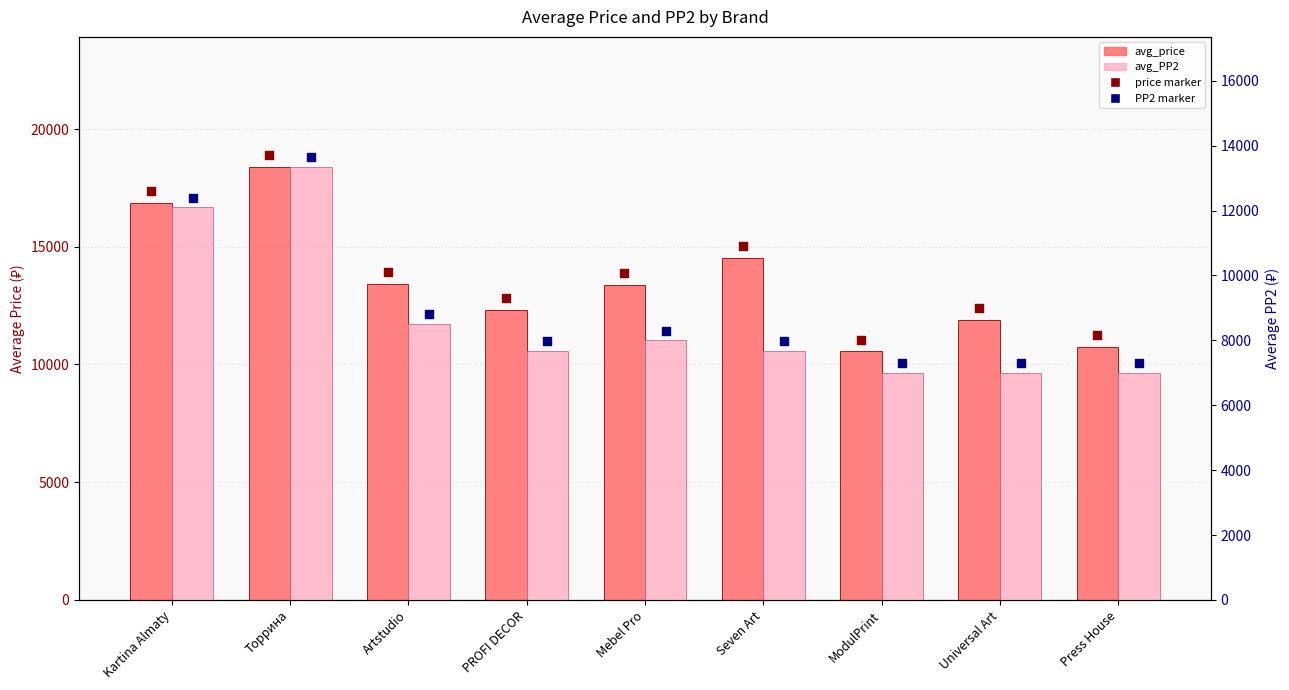

At how many categories does at least one series exceed 12041?

6